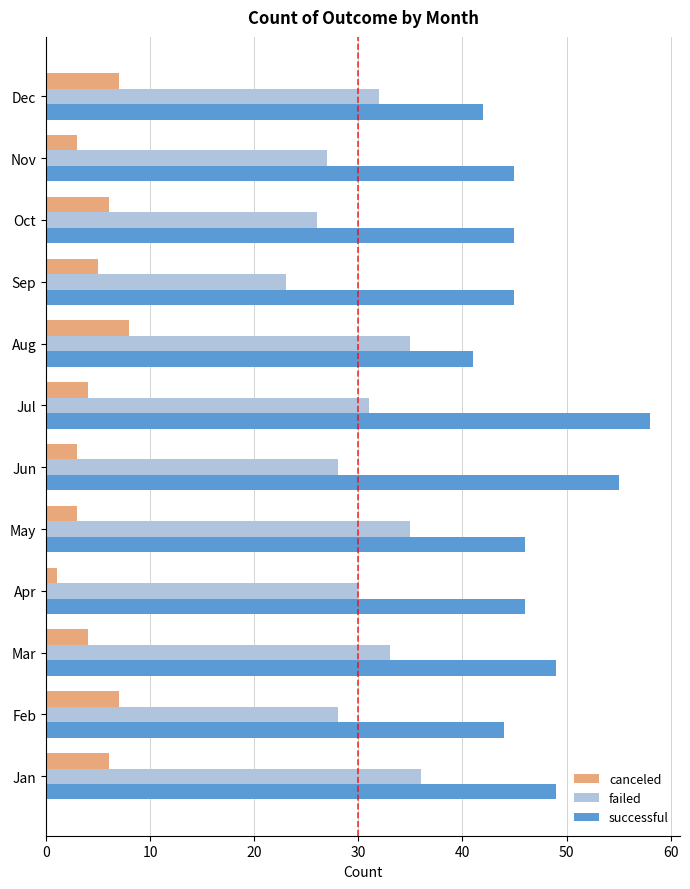

What is the approximate value of canceled at Dec?

7